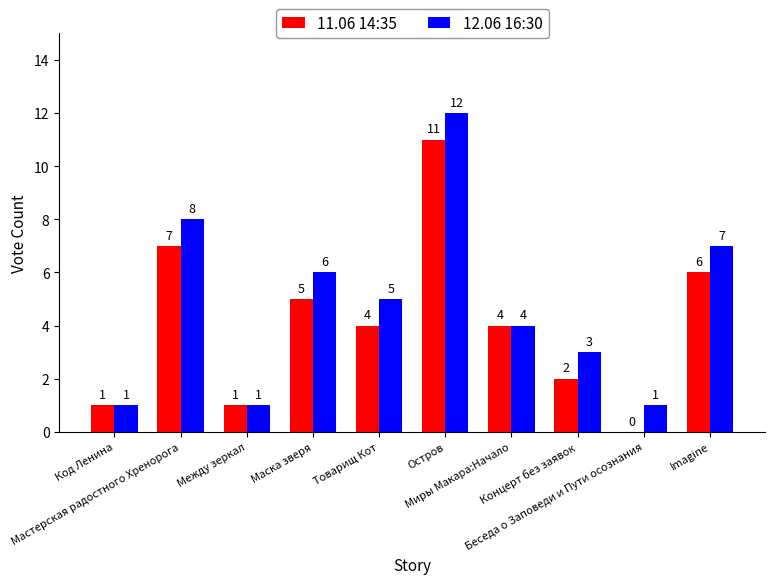

What is the greatest value displayed?

12